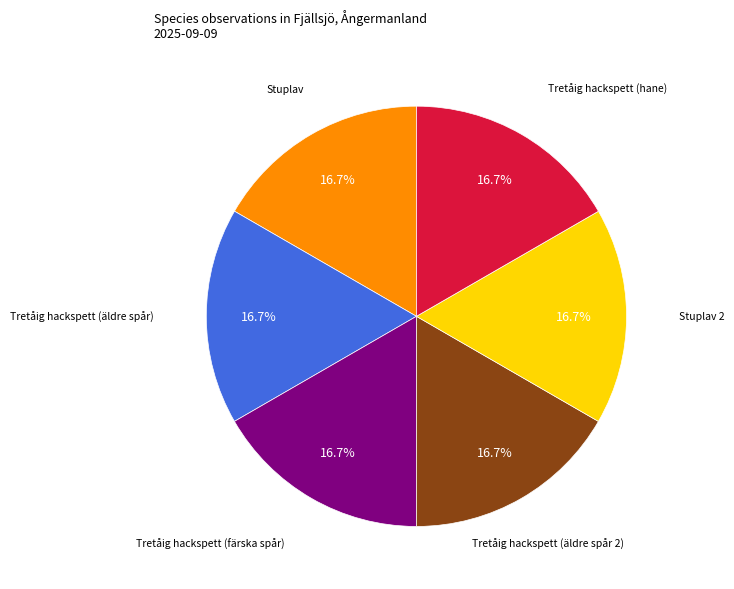

Combined, do Tretåig hackspett (äldre spår) and Stuplav 2 account for over 50%?

No